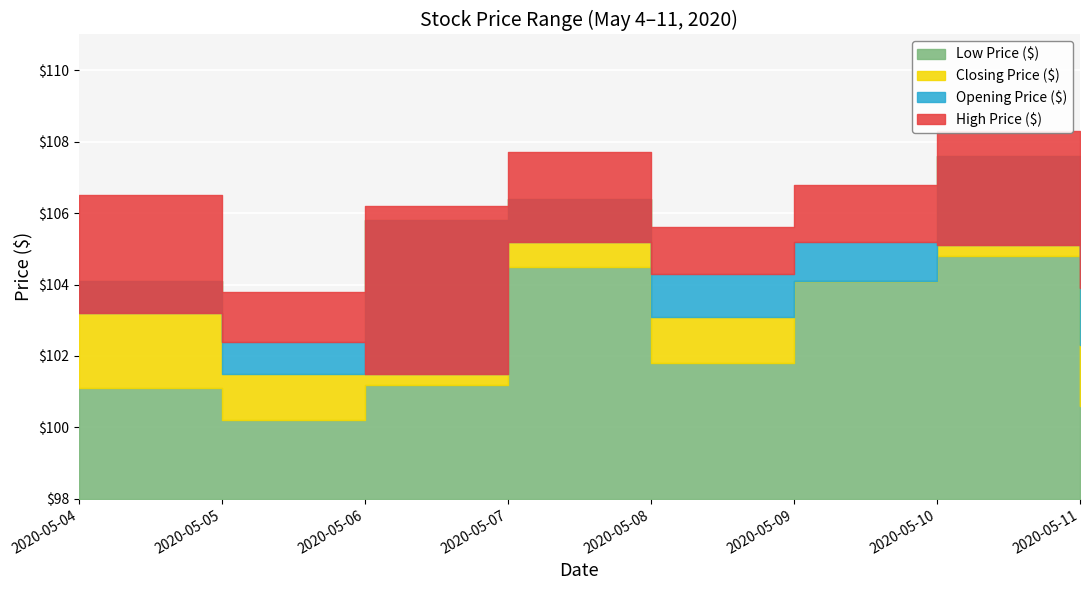

Which series has the largest range (max minus min)?

Closing Price ($)